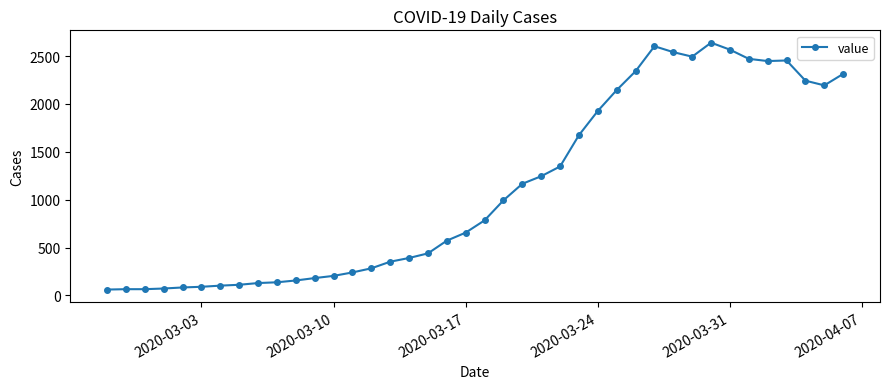

True or false: there are more than 1 points higher than both neighbors.

True